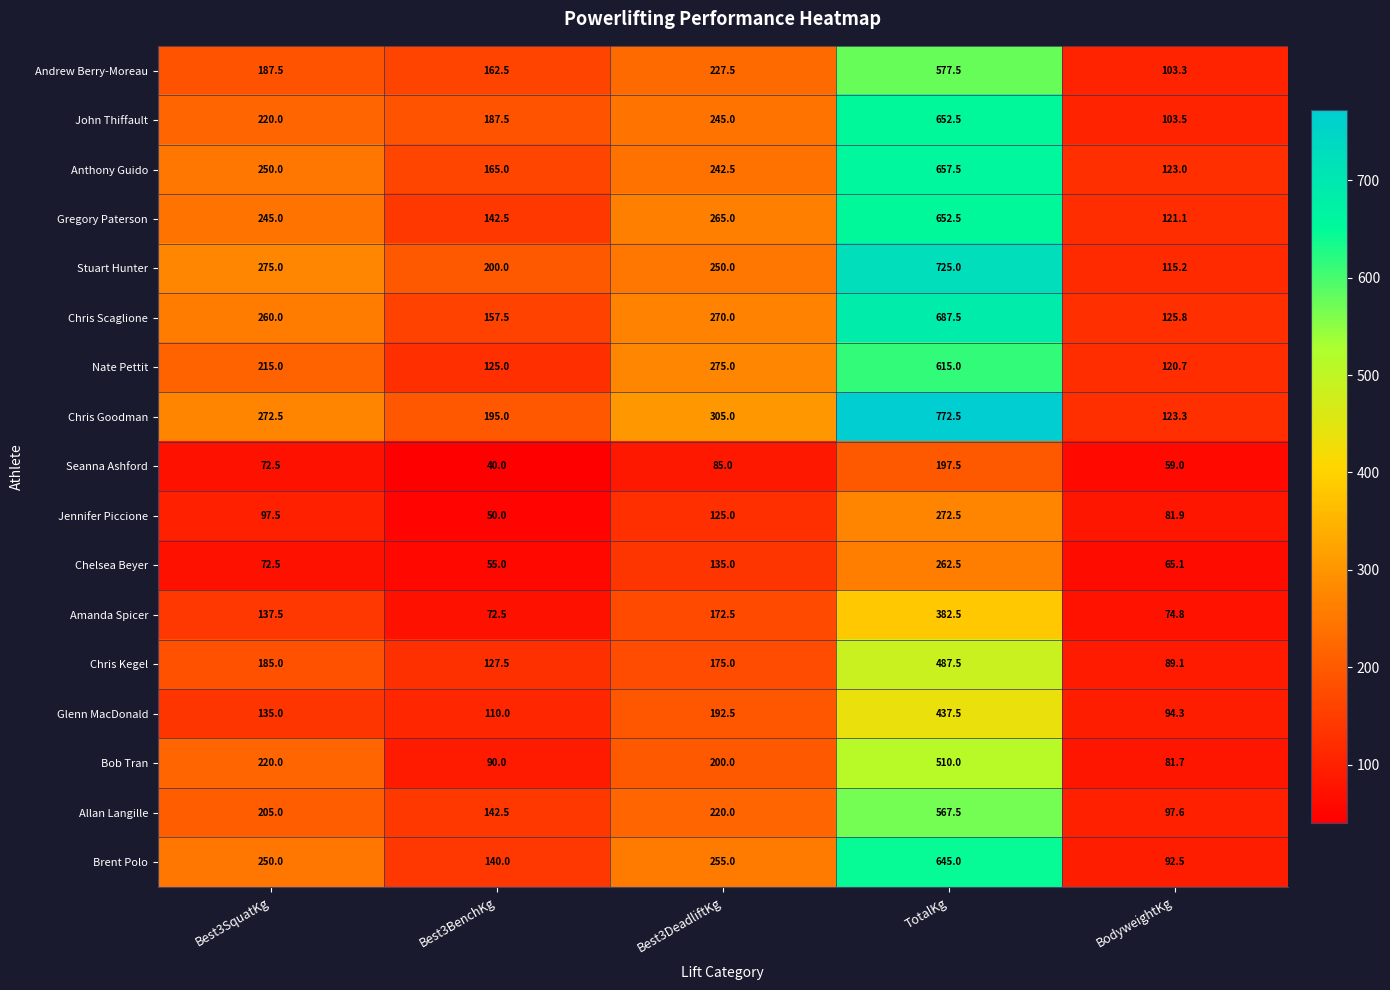

What is the approximate value of Gregory Paterson at Best3BenchKg?

142.5